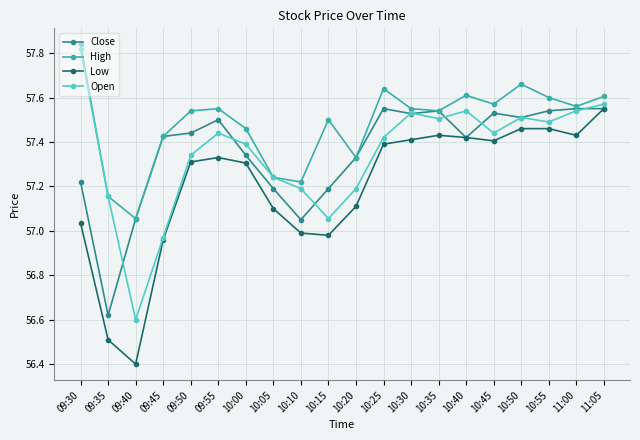

Which series has the largest total across all categories?

High